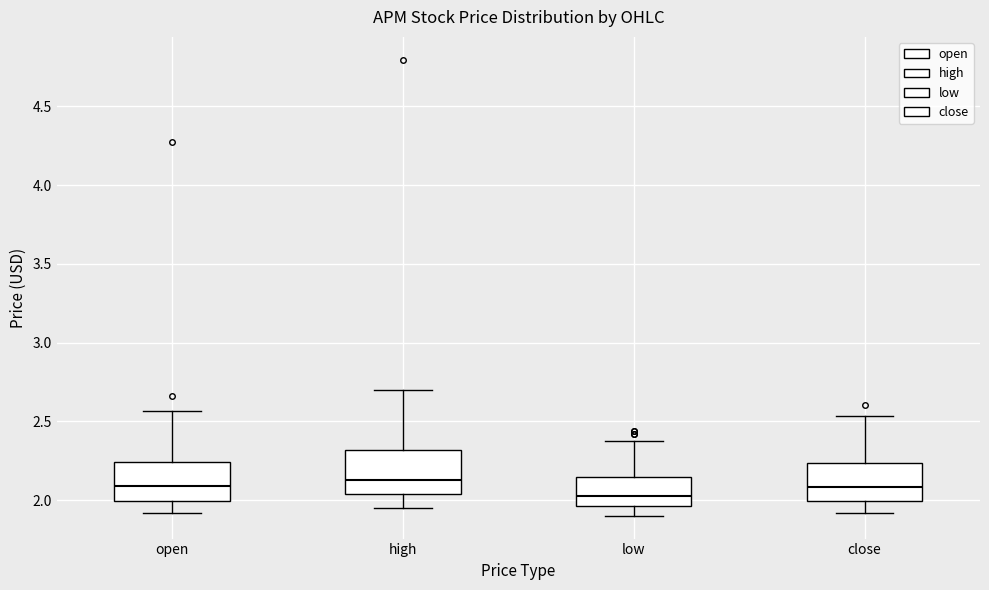

Where is the lower edge of the box for close on the y-axis? The values are not printed on the chart, so give them approximately, as read against the axis.

2.00